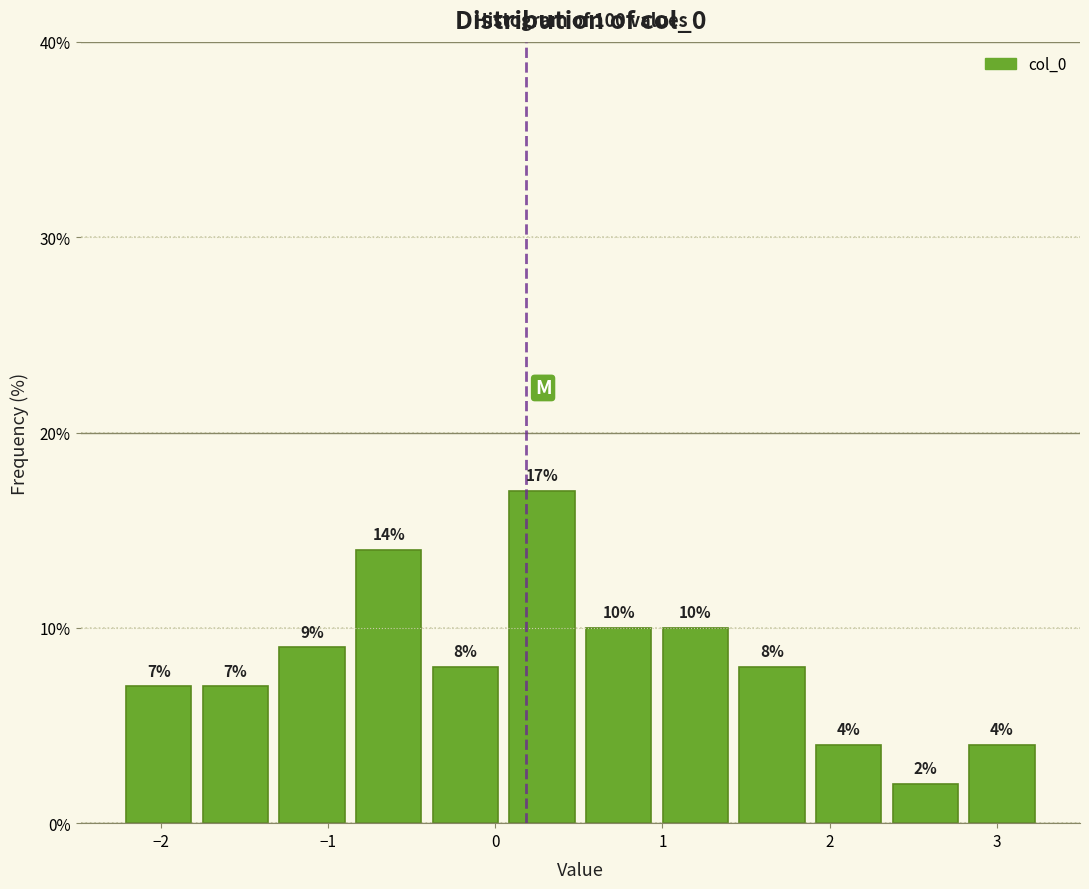

What is the height of the bar covering 0.1 to 0.5 on the x-axis? The bar edges are not printed on the chart, so give them approximately, as read against the axis.

17